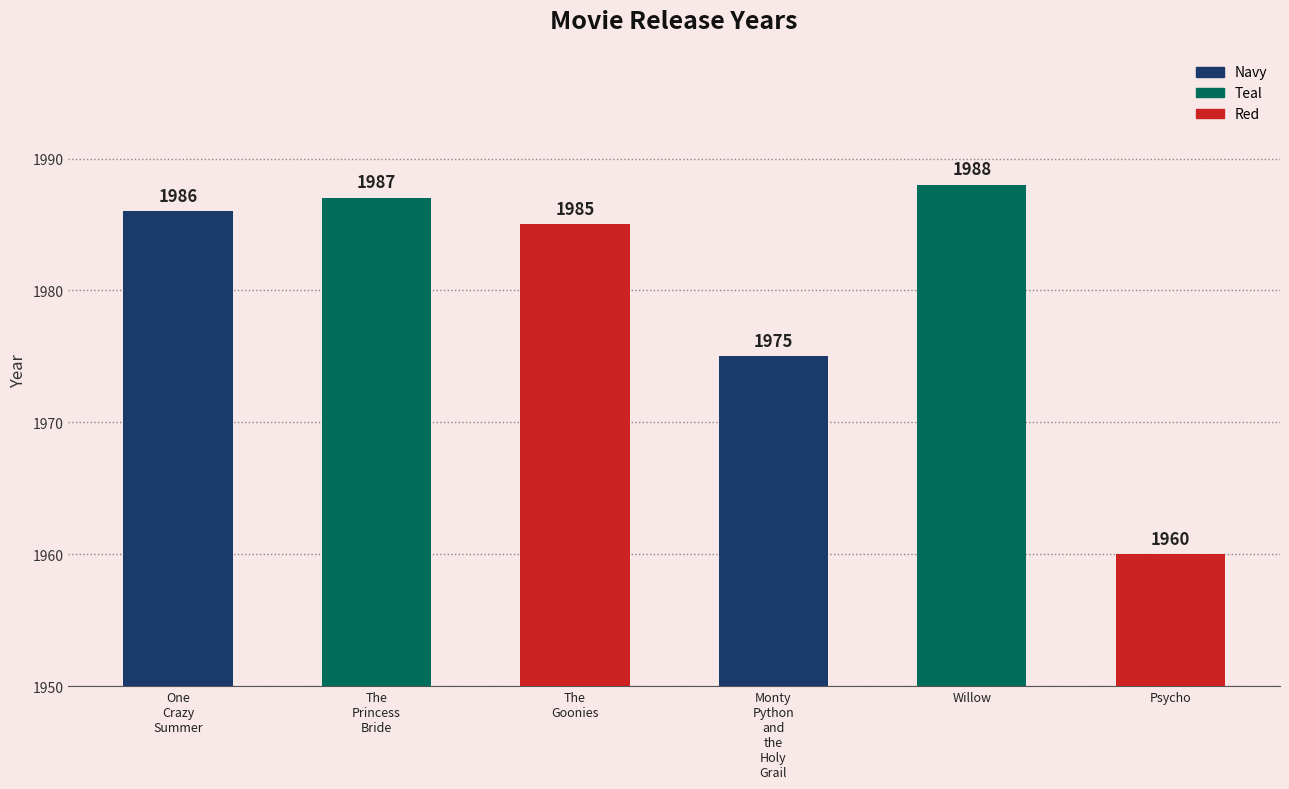

True or false: the data shows 941 at Willow.

False